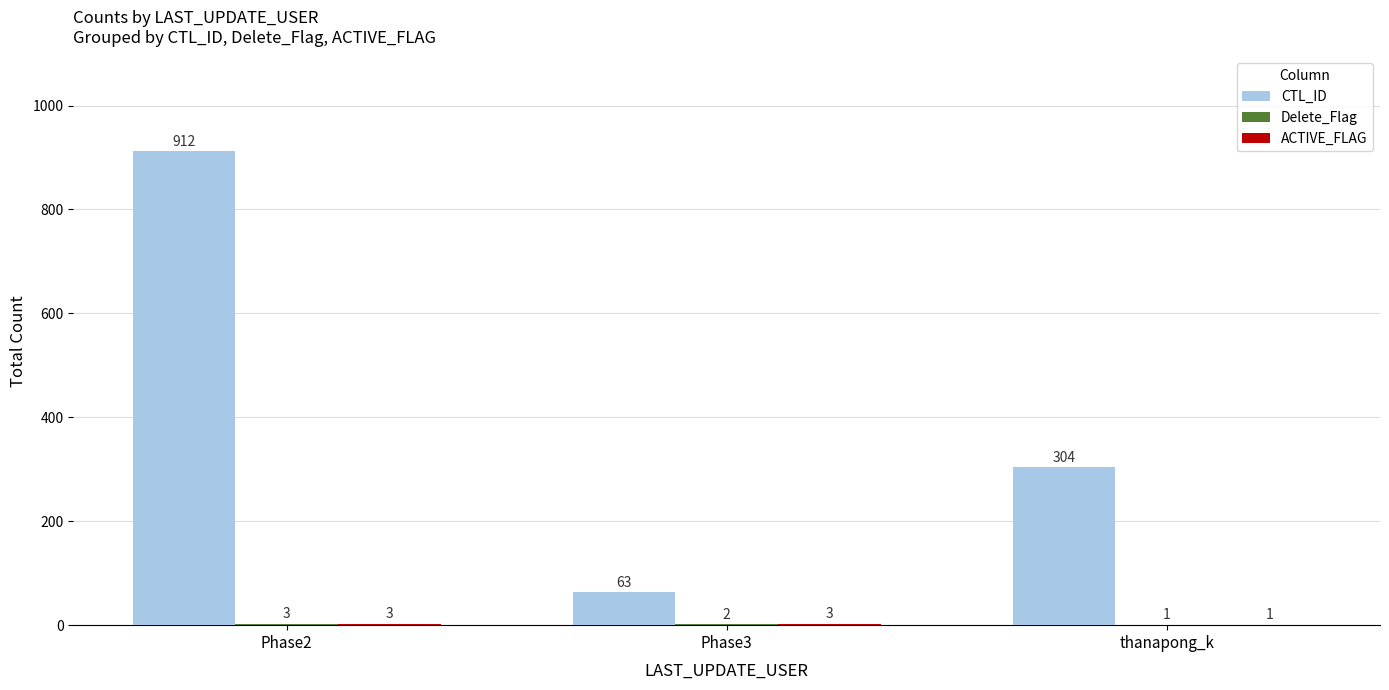

True or false: CTL_ID has a value of 1379 at Phase2.

False